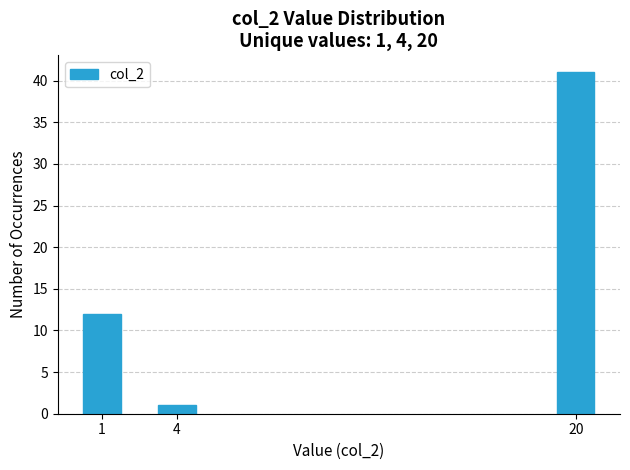

Reading left to right, extract all data points from this chart.

1=12	4=1	20=41